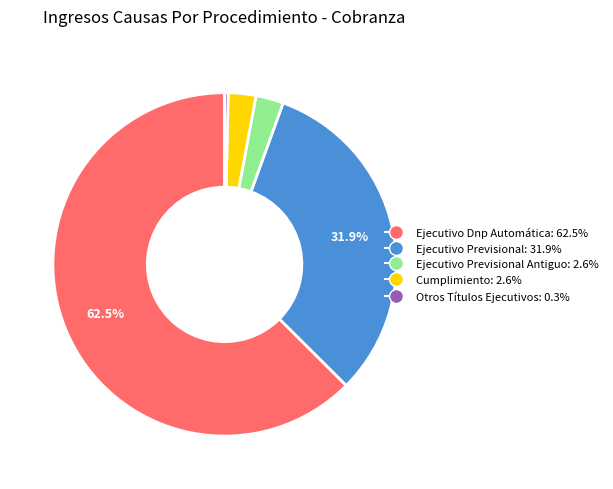

Is there any slice that represents more than half of the pie?

Yes